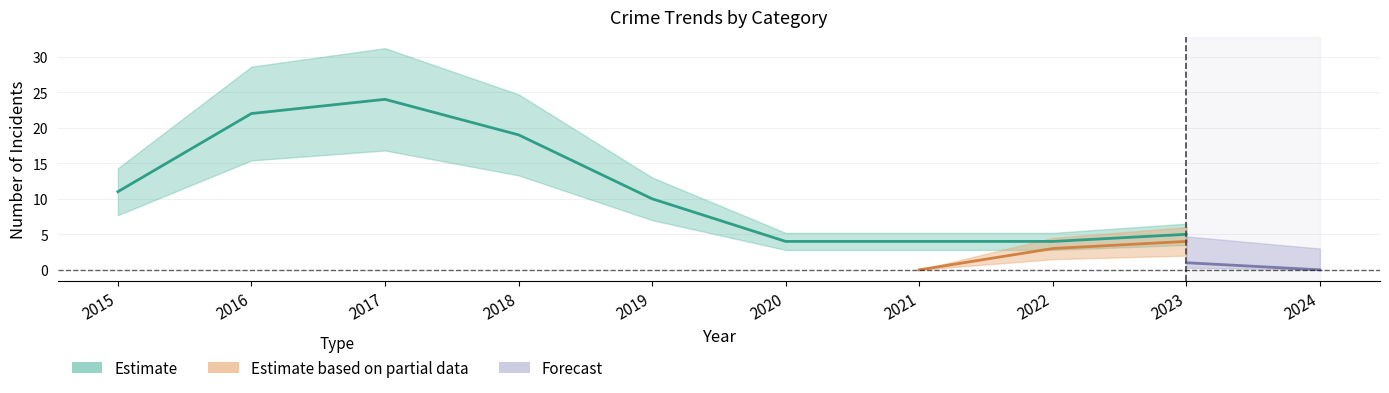

At which category is the sum across all series the highest?

2017